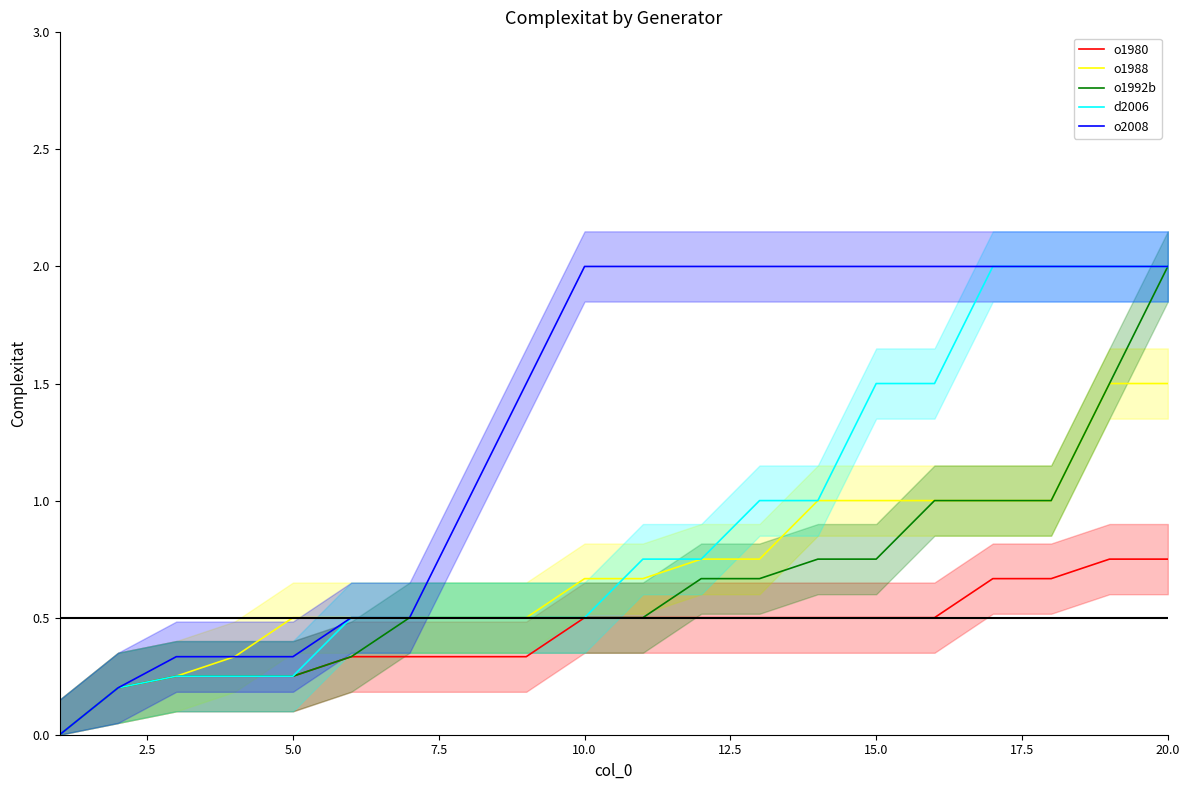

True or false: o2008 and d2006 intersect in this chart.

False